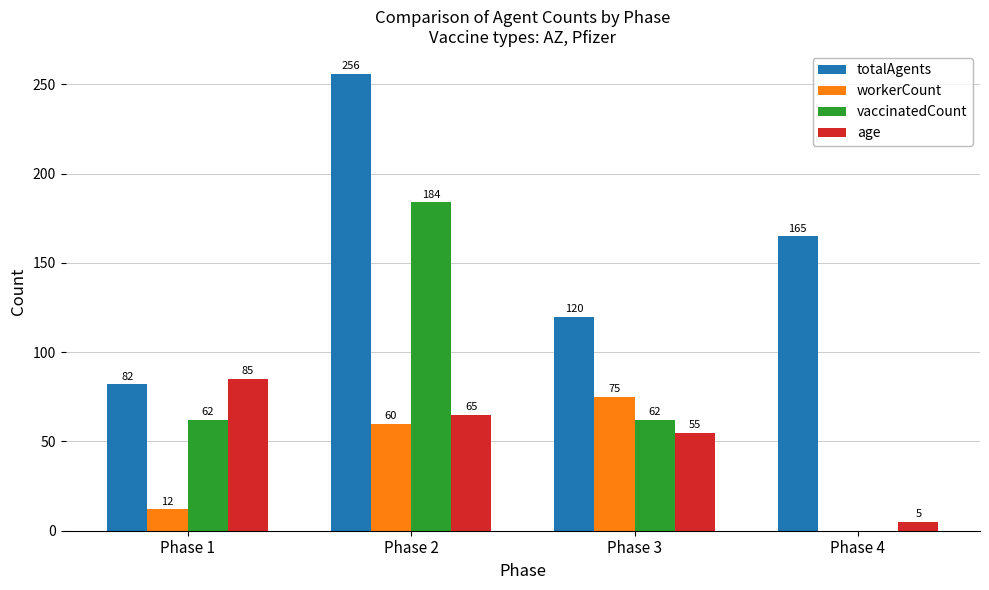

How many vaccinatedCount values are between 62 and 184?

3